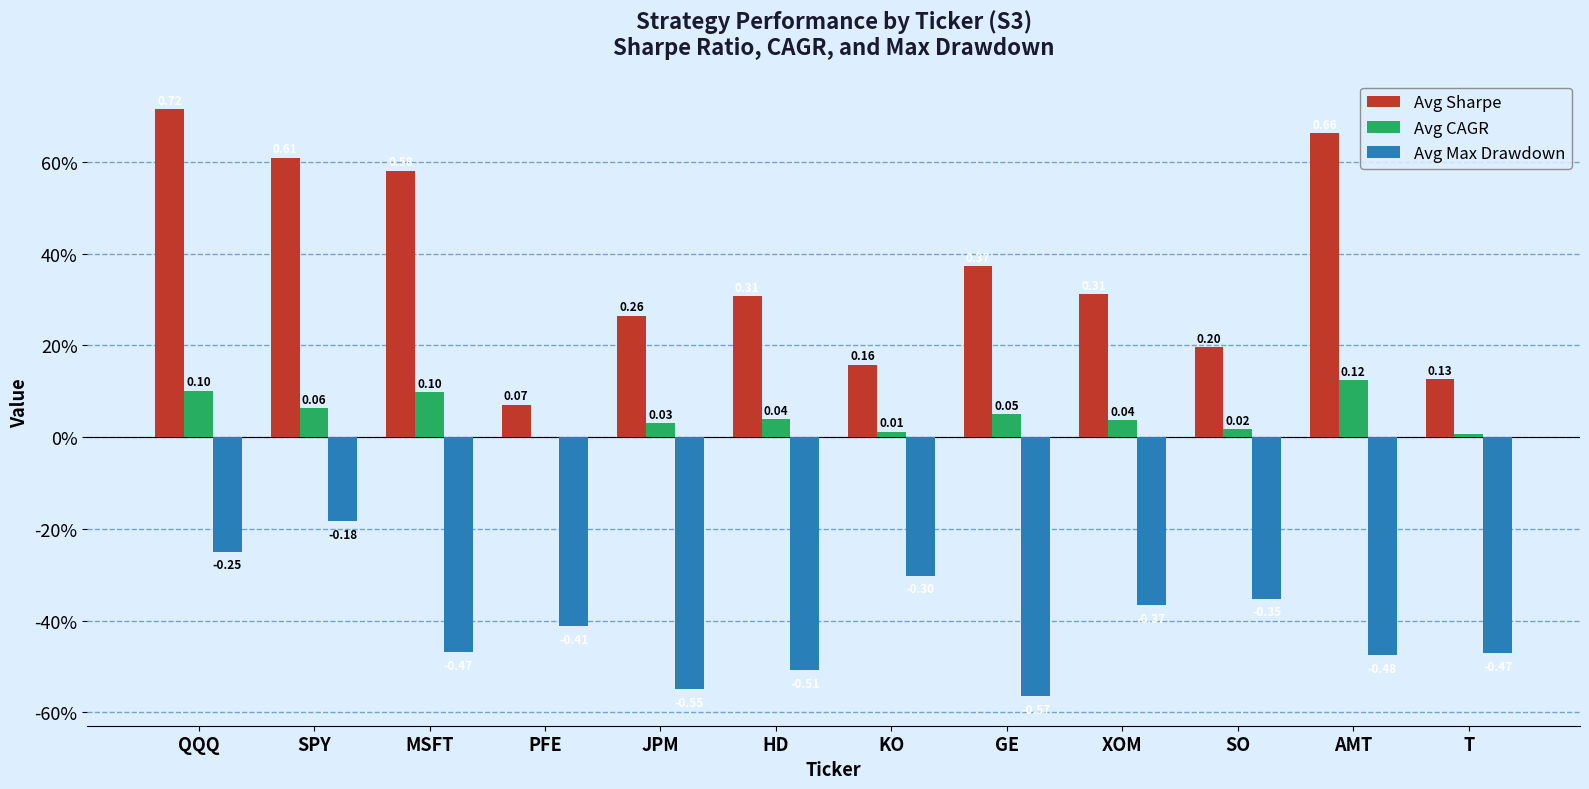

Does the chart contain stacked bars?

No